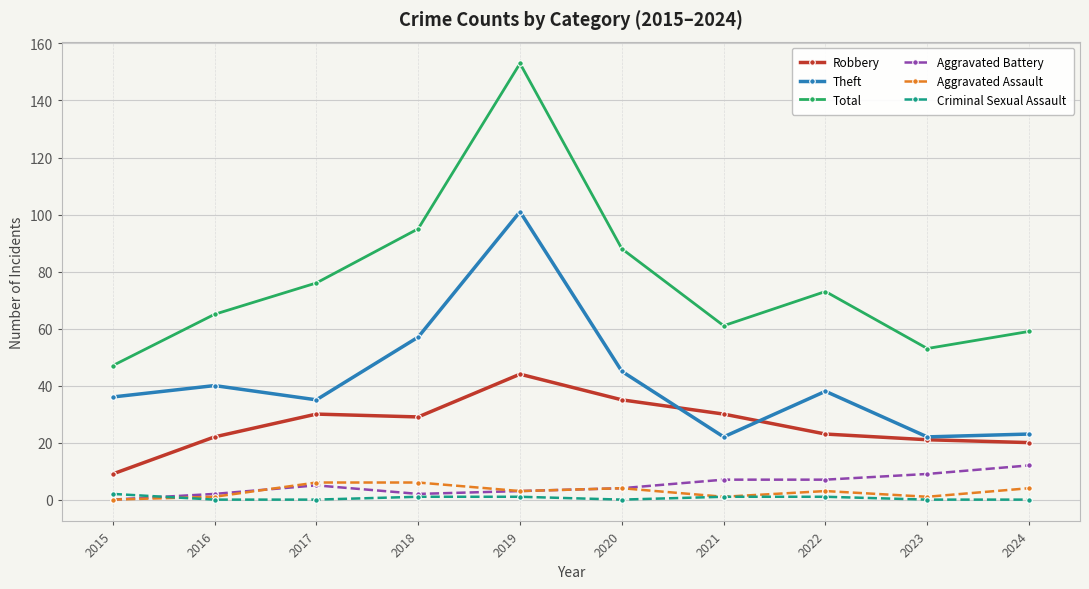

Is this an area chart (filled region under the line)?

No